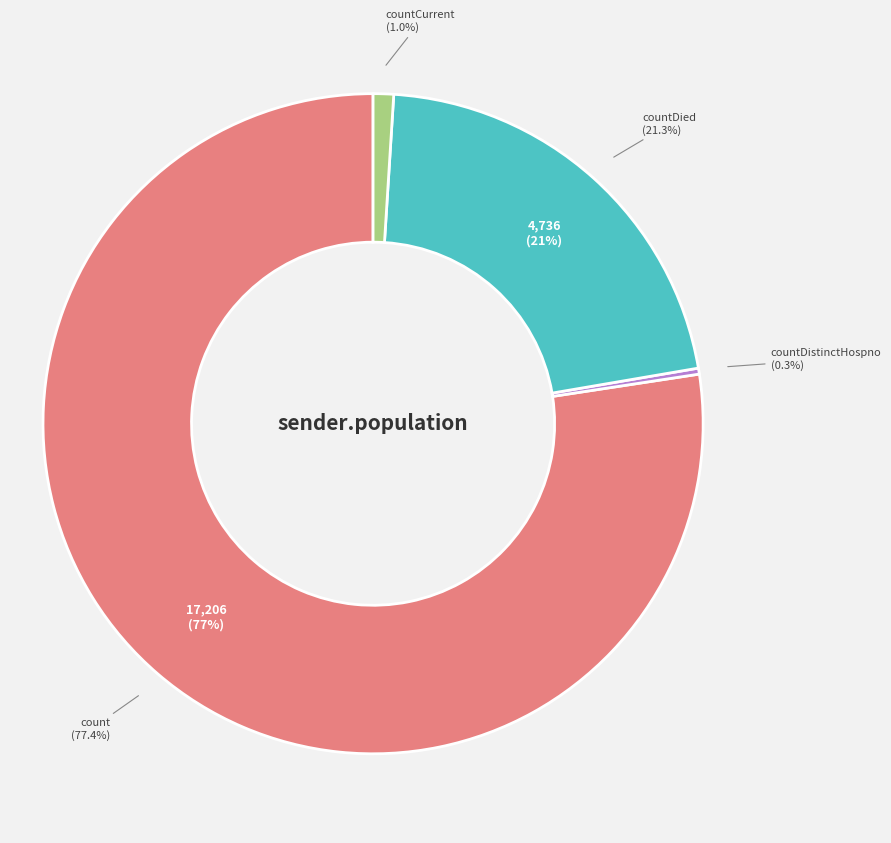

Is it true that countDied is 21% of the pie?

True